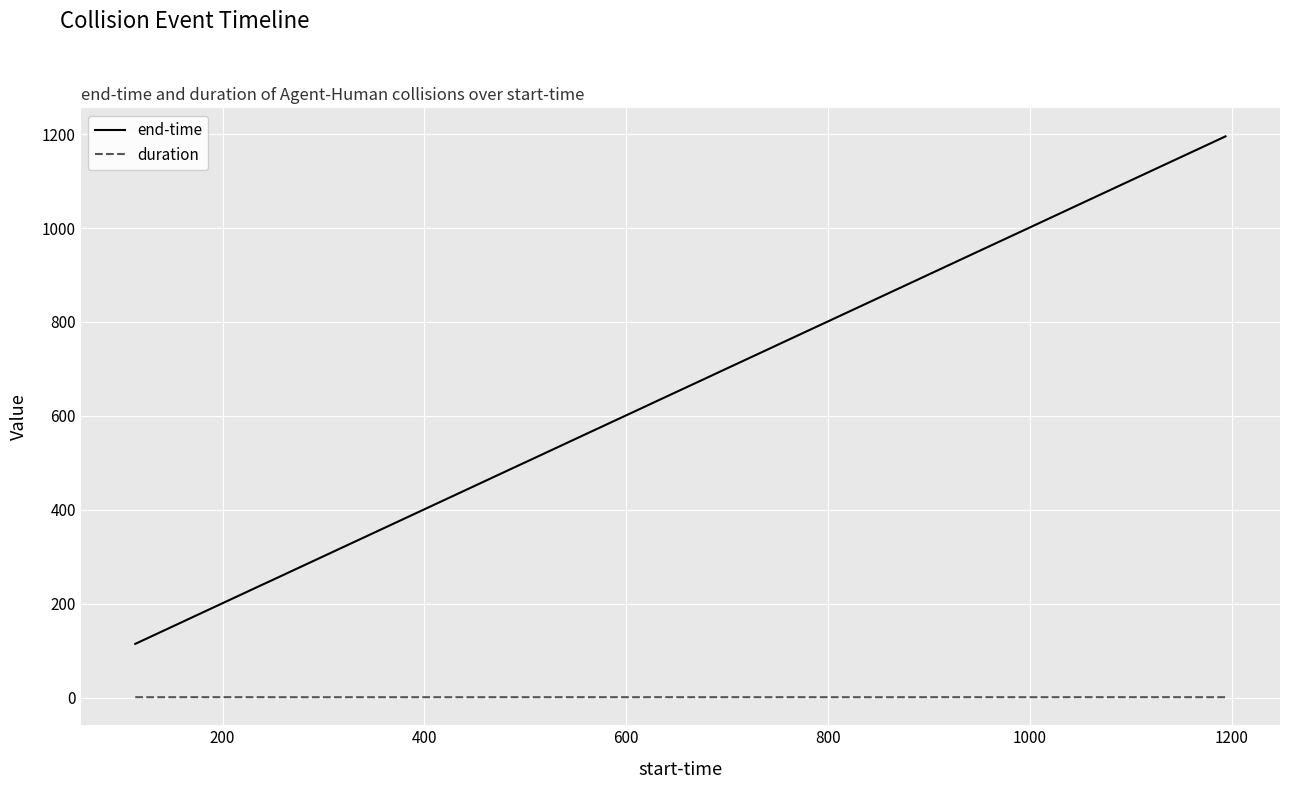

Which series has the largest total across all categories?

end-time